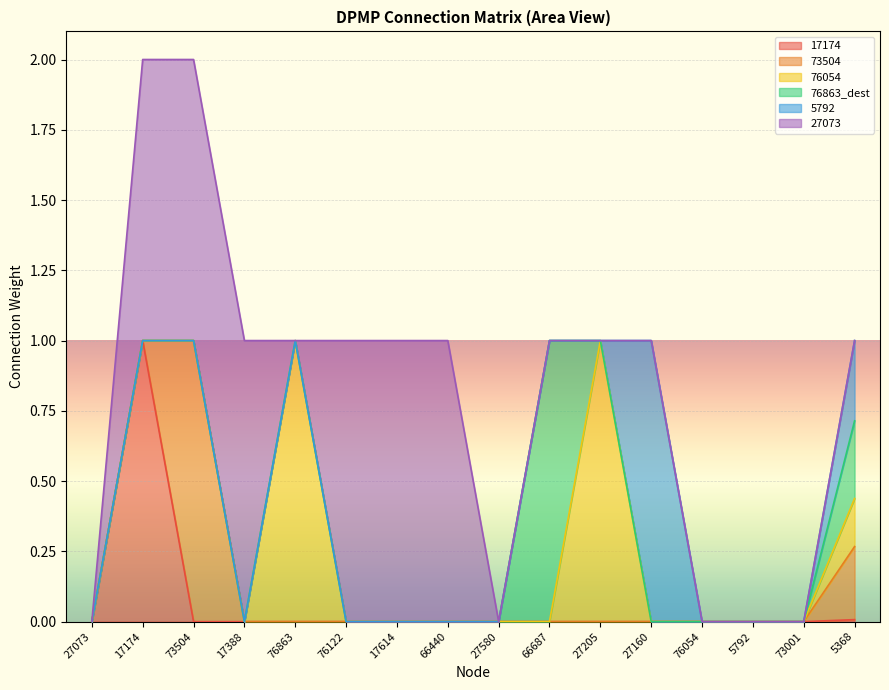

At which category is the sum across all series the highest?

17174